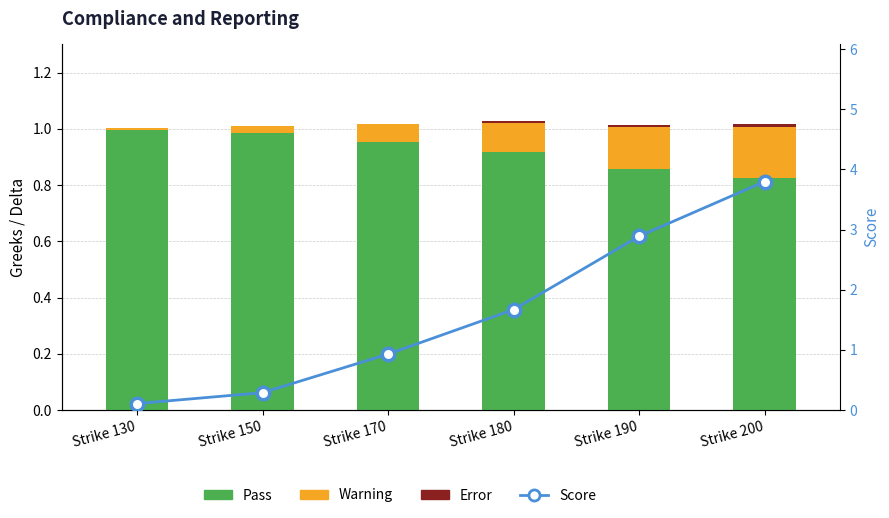

The value of Error at Strike 180 is 0.0. True or false?

False